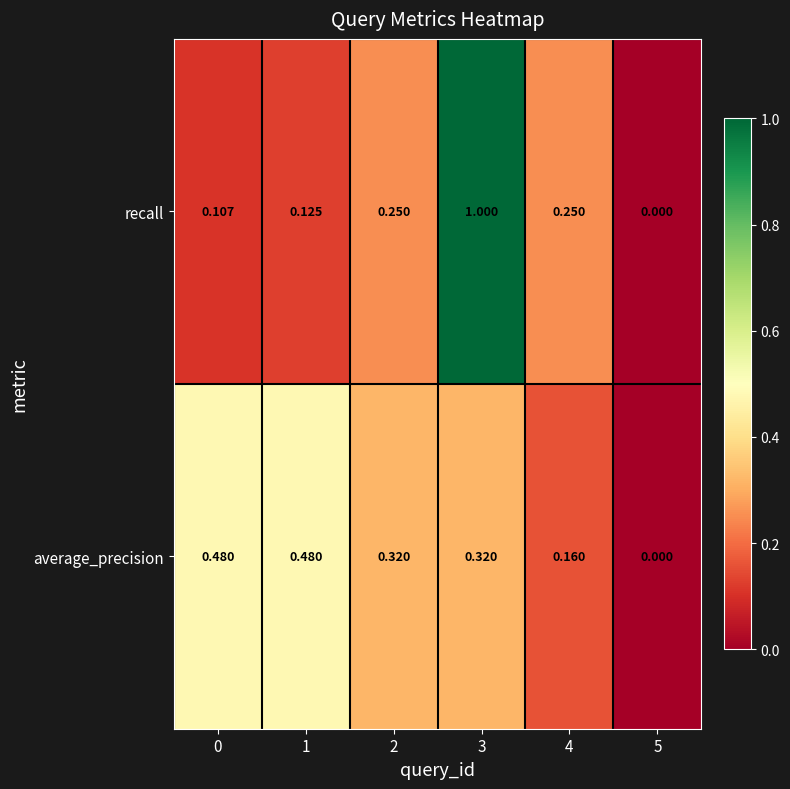

Which series has the largest total across all categories?

average_precision